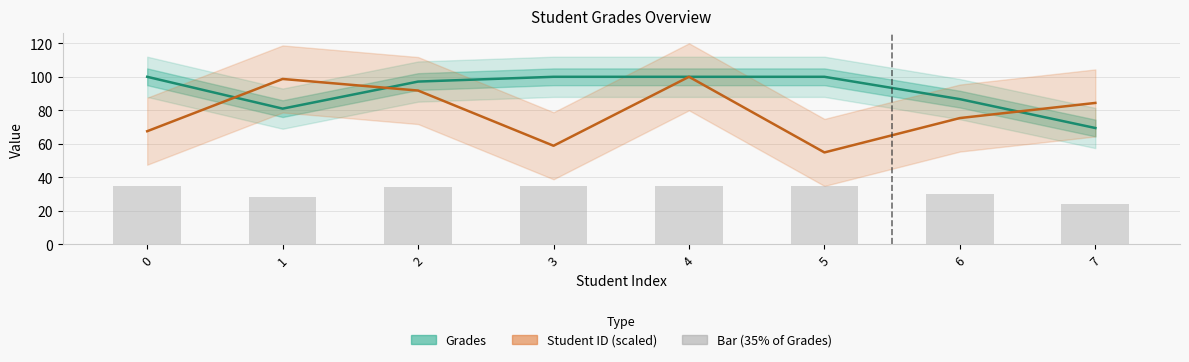

What is the minimum value for Grades?

69.4